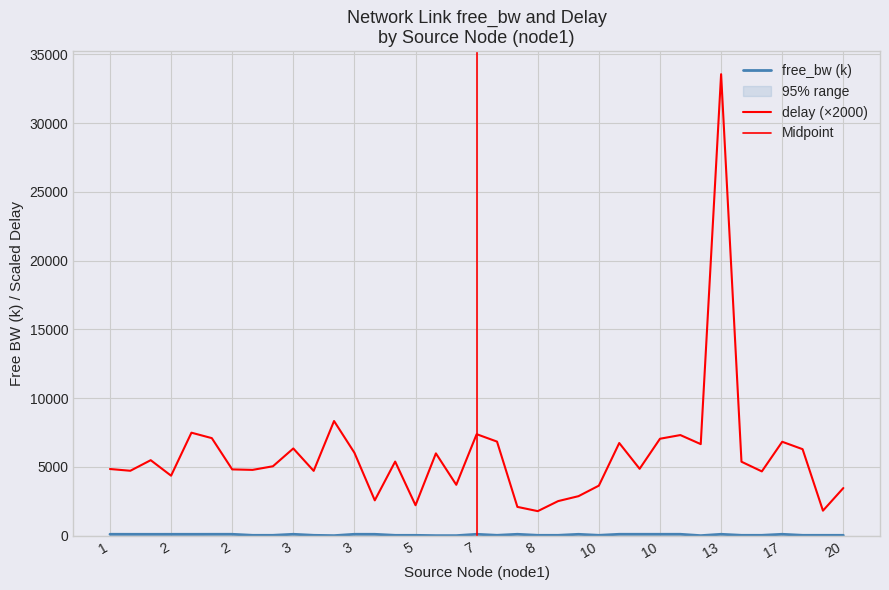

Reading left to right, what are all the values shown in this chart?

free_bw: 99.9	98.1	97.7	98.4	98.3	99.8	99.9	25.0	25.0	100.0	25.0	1.5	100.0	98.4	23.6	23.6	1.5	1.5	99.7	25.0	99.9	24.9	25.0	97.6	25.0	100.0	99.9	99.9	100.0	1.5	99.8	24.9	25.0	100.0	25.0	24.9	25.0
delay: 4845.1	4716.9	5486.2	4358.5	7485.6	7089.4	4816.8	4781.0	5044.2	6338.4	4709.7	8333.7	6027.5	2566.8	5385.6	2211.1	5981.2	3696.7	7376.7	6837.8	2090.9	1781.9	2511.3	2870.3	3635.6	6734.1	4859.9	7045.3	7312.3	6654.5	33549.1	5374.7	4670.4	6825.2	6286.4	1815.6	3460.4